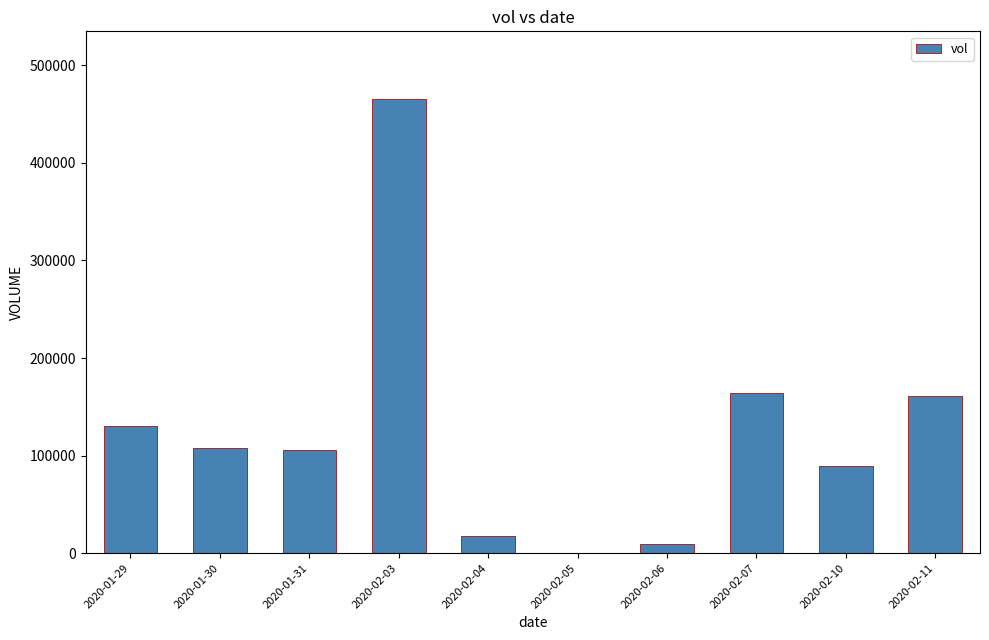

Between 2020-01-30 and 2020-02-10, which is larger?

2020-01-30